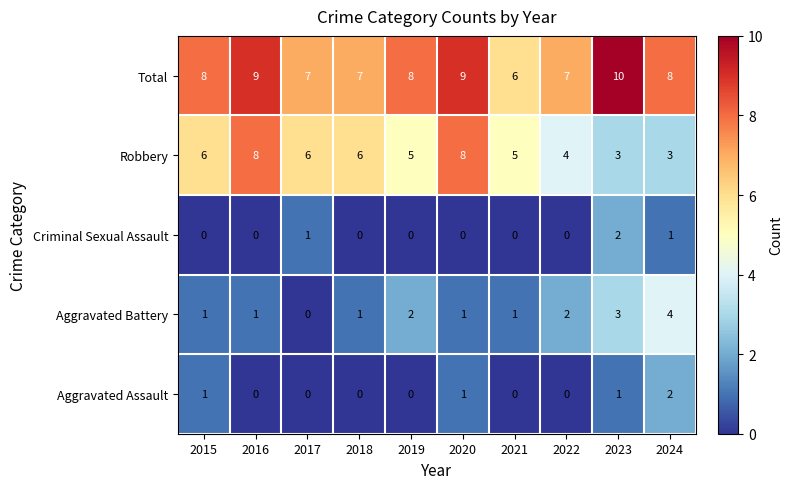

At which category does the chart reach its peak across all series?

2023